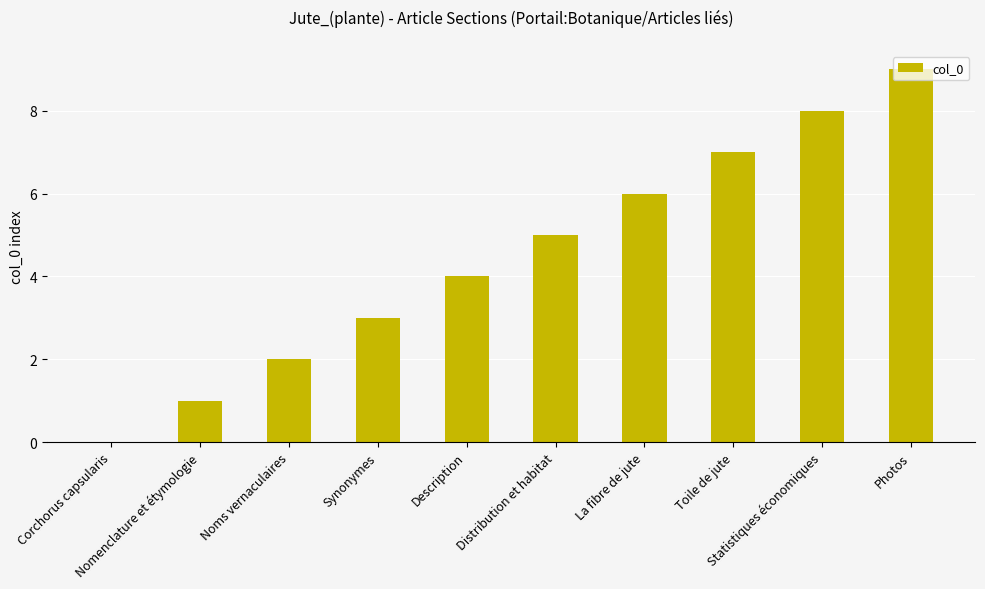

How many values are above zero?

9